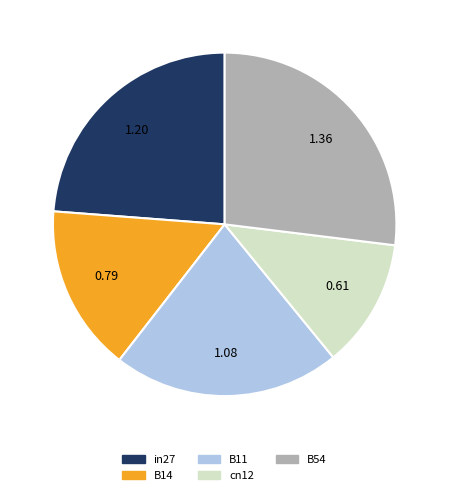

Rank the categories by value from highest to lowest.

B54, in27, B11, B14, cn12